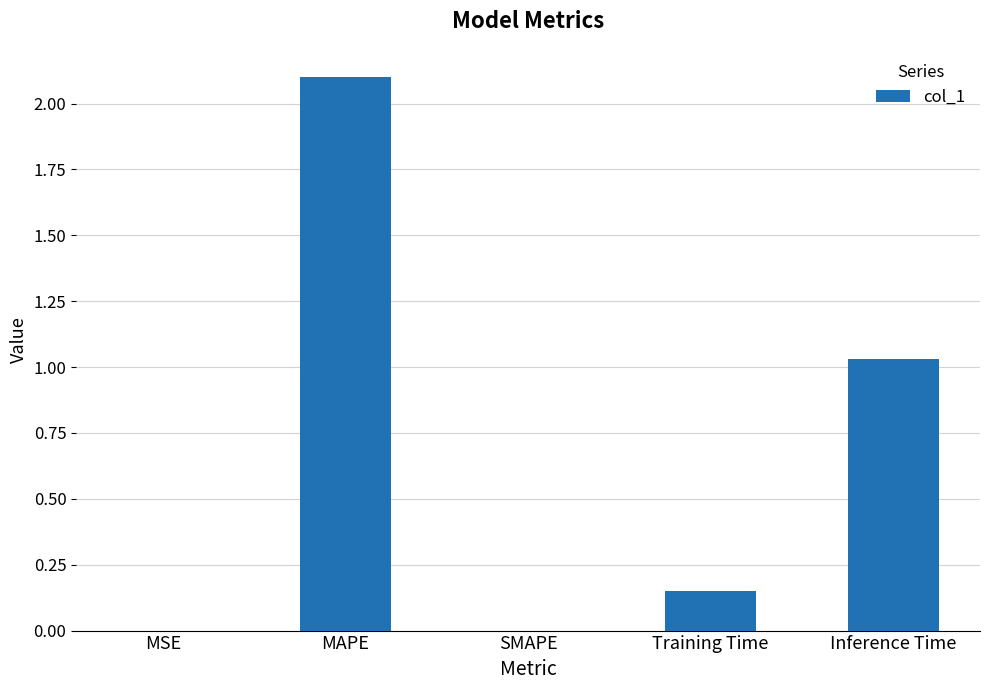

Between MSE and Inference Time, which is larger?

Inference Time